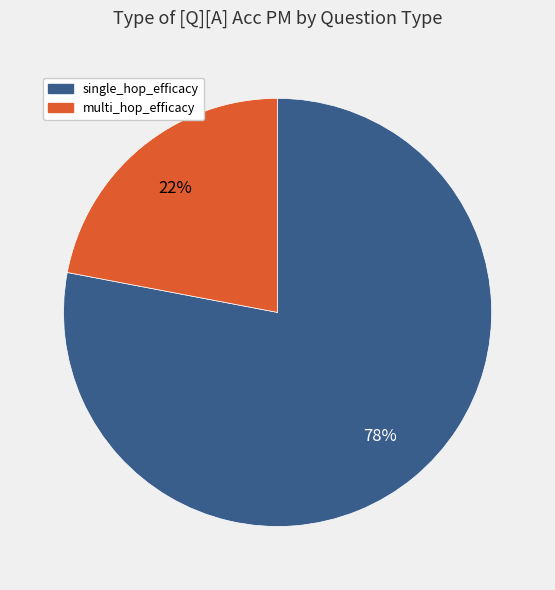

Is it true that multi_hop_efficacy is 22% of the pie?

True